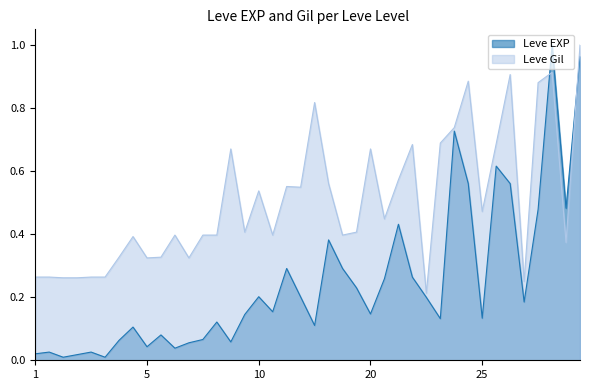

The Leve EXP series shows 0.1 at 10. True or false?

False